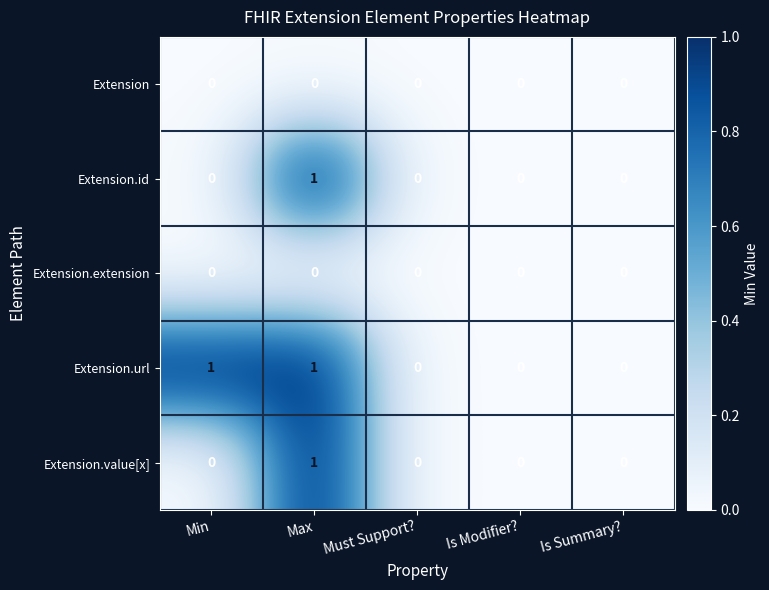

Which series has the largest total across all categories?

Extension.url